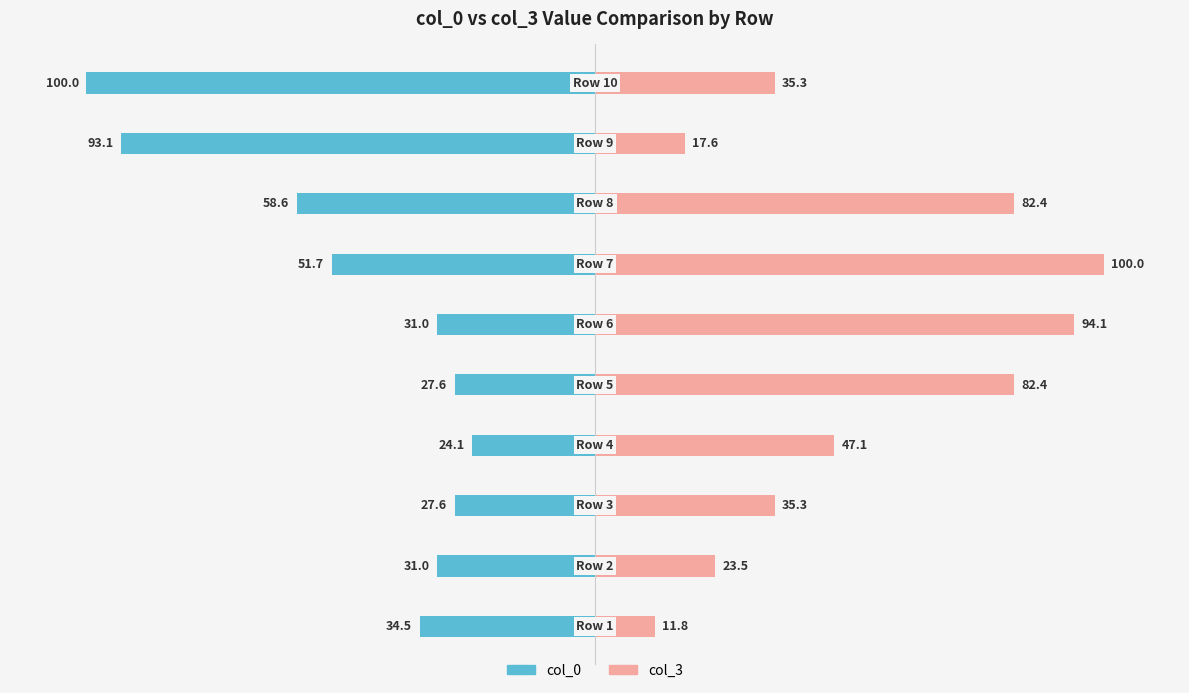

The value of col_0 at 7 is -24.1. True or false?

False